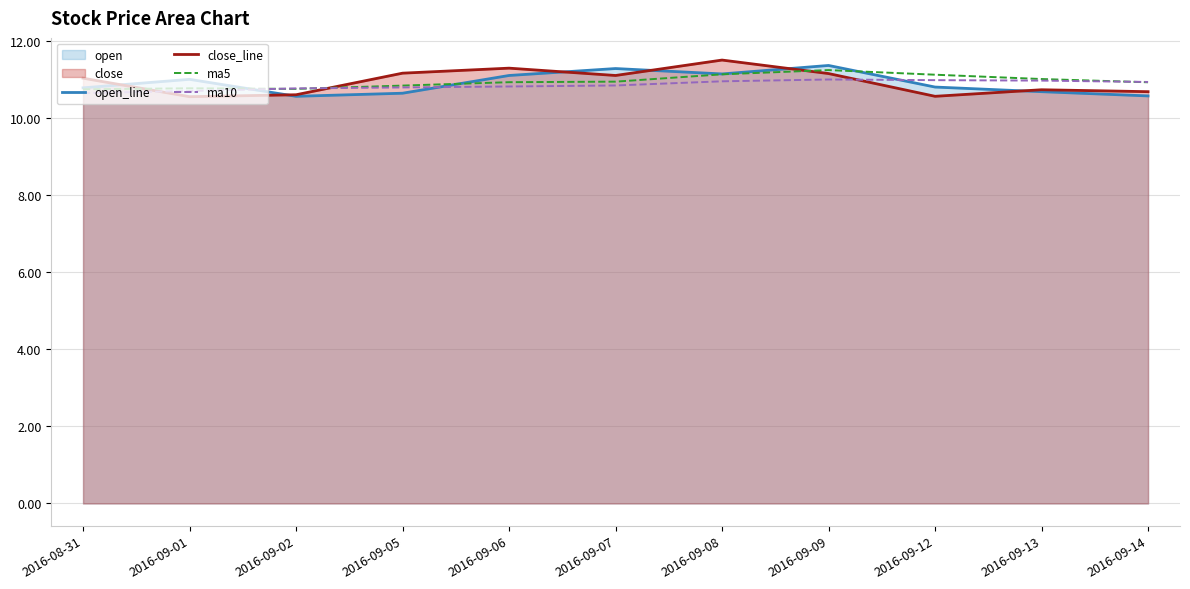

What value does the ma10 series have at 2016-09-12?

11.0